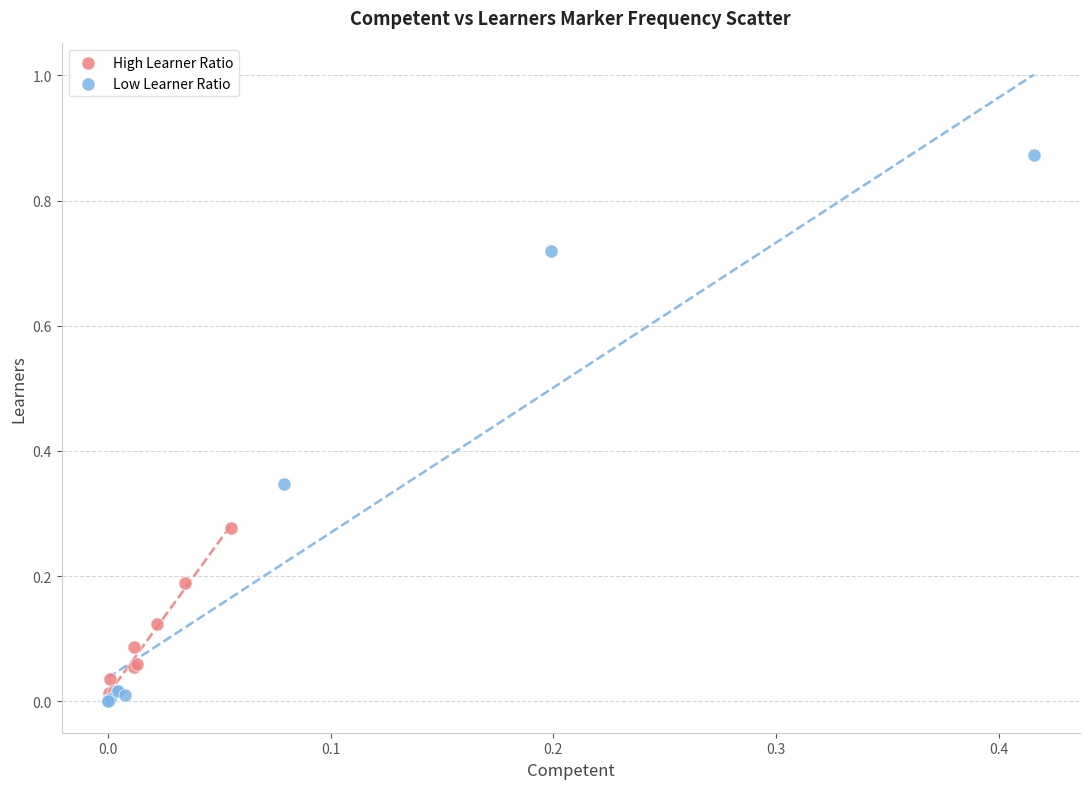

Which series has the widest spread of Y values?

Low Learner Ratio